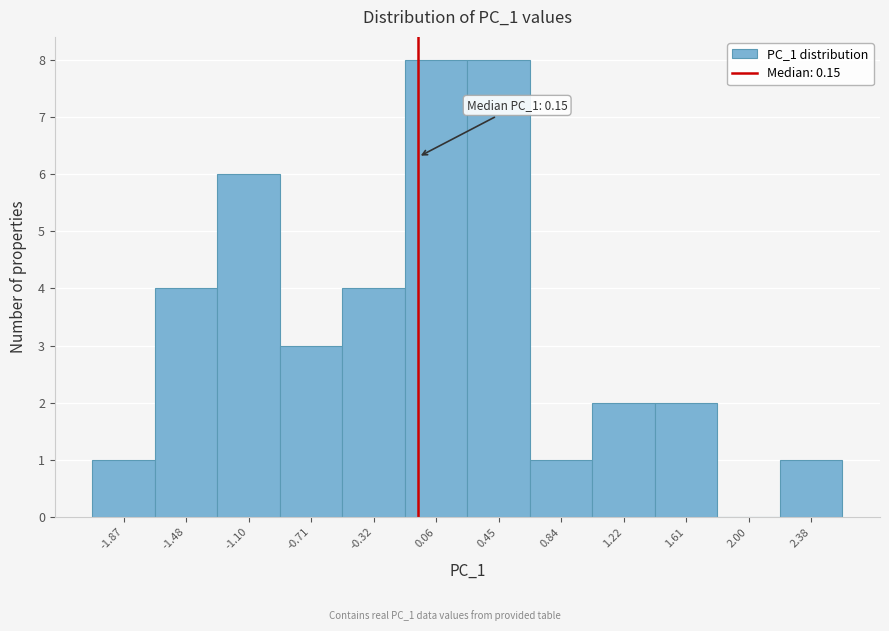

Reading left to right, what are all the values shown in this chart?

-1.87=1	-1.48=4	-1.10=6	-0.71=3	-0.32=4	0.06=8	0.45=8	0.84=1	1.22=2	1.61=2	2.00=0	2.38=1